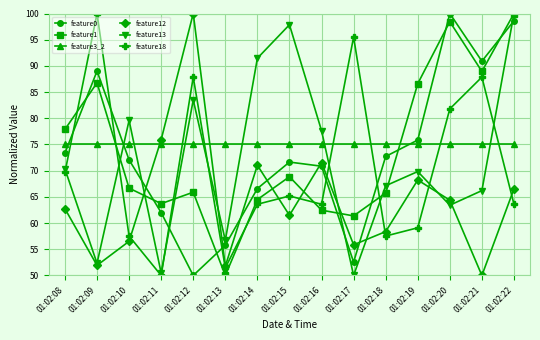

What is the spread (max minus min) of values at 01:02:19?

27.5